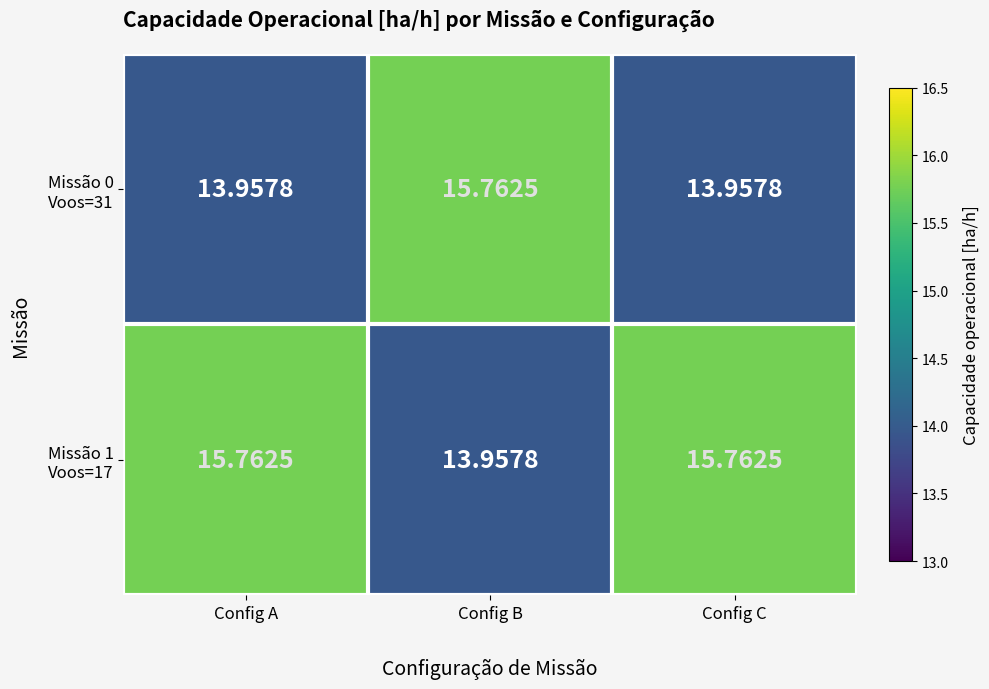

How many distinct data groups are displayed?

2